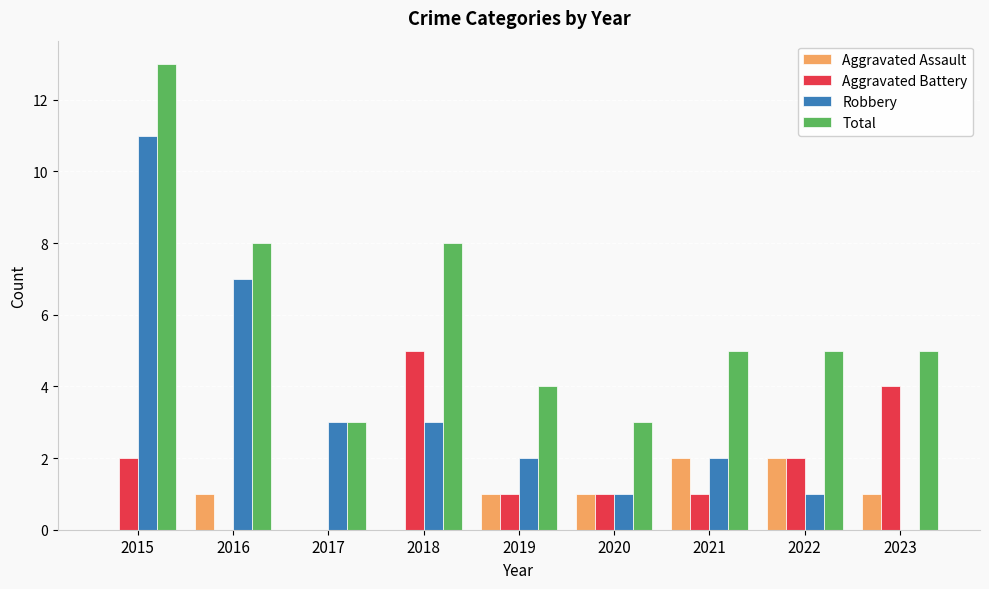

Does the chart contain stacked bars?

No